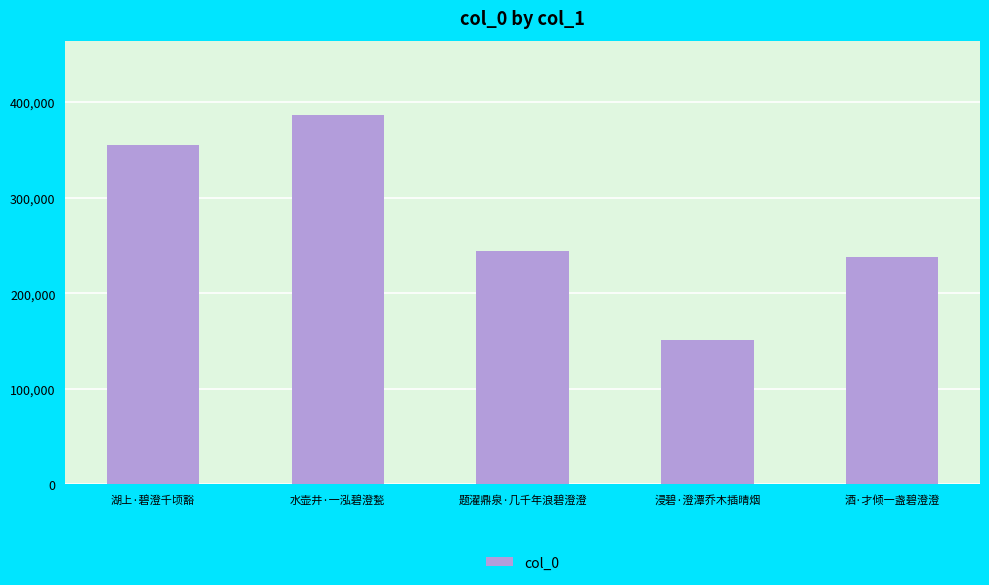

What is the change in value from 水壶井·一泓碧澄甃 to 酒·才倾一盏碧澄澄?

-148779